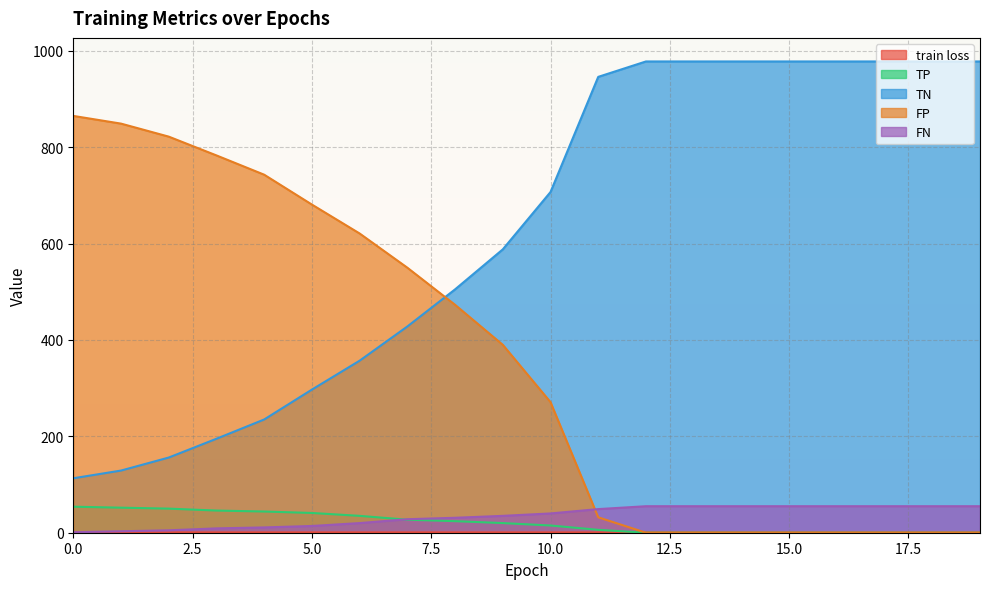

At 1, list the series in order from largest to smallest.

FP, TN, TP, FN, train loss